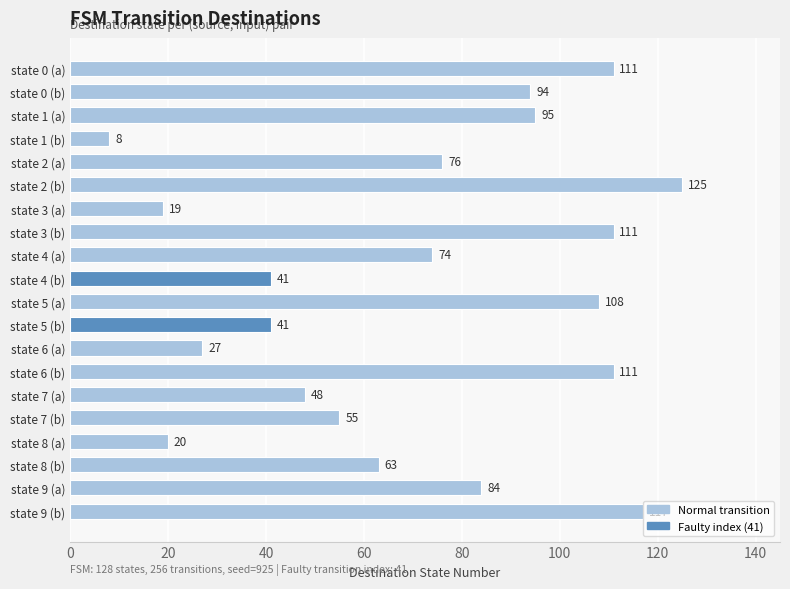

How many distinct data groups are displayed?

1